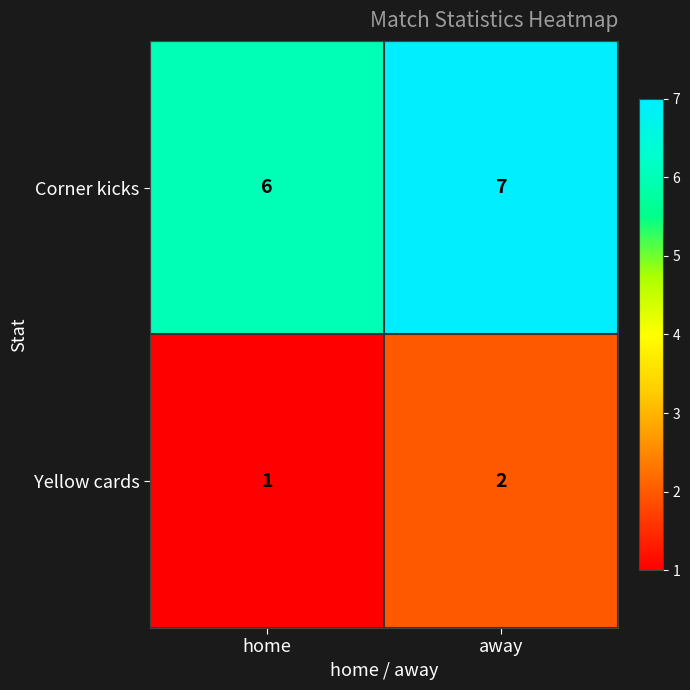

What is the sum of the Yellow cards values at home and away?

3